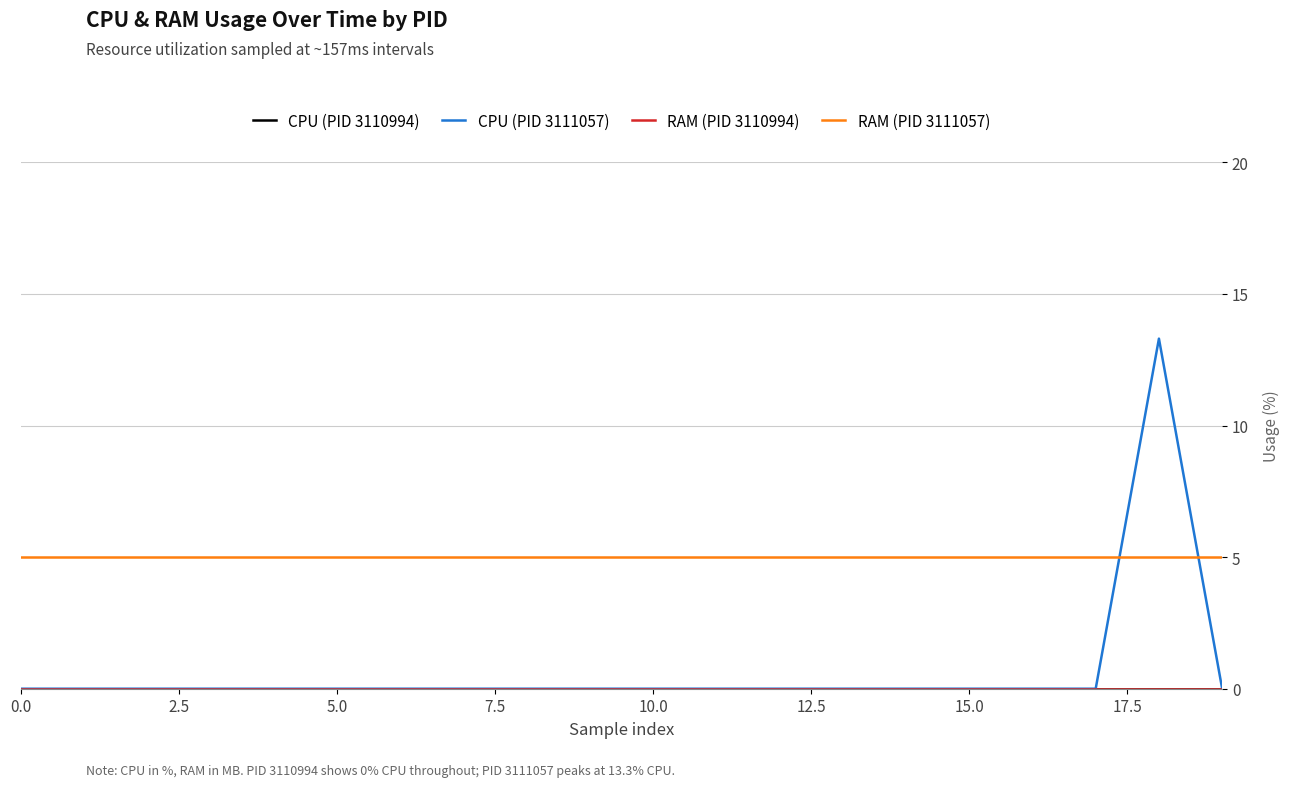

Does the chart have visible grid lines?

Yes